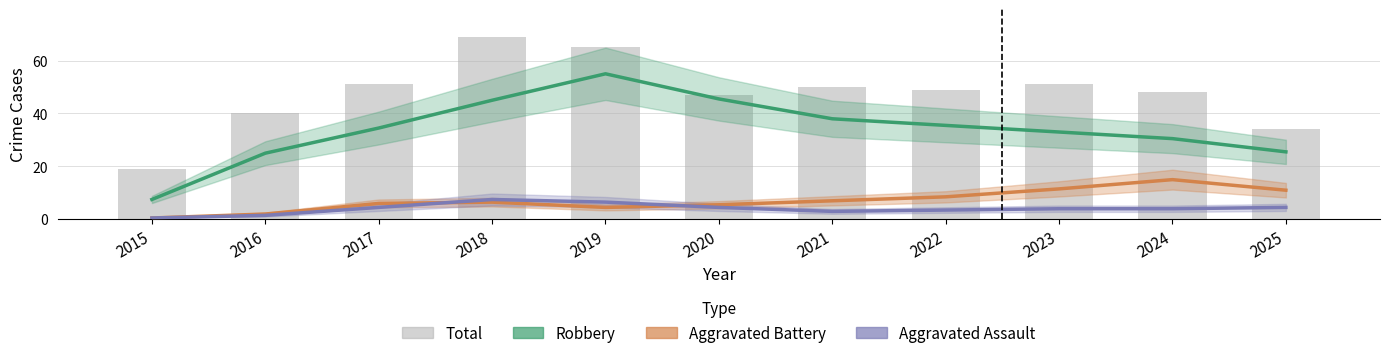

How many groups of bars are there?

11